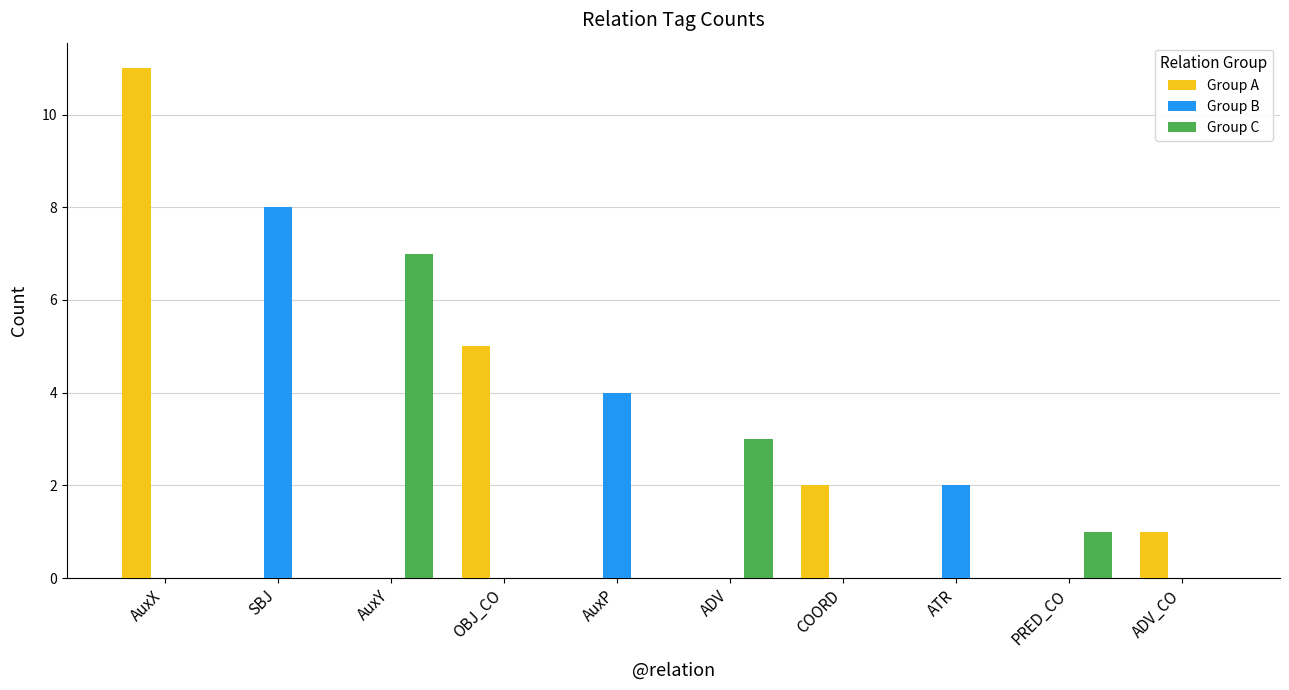

How many data points does each series have?

10